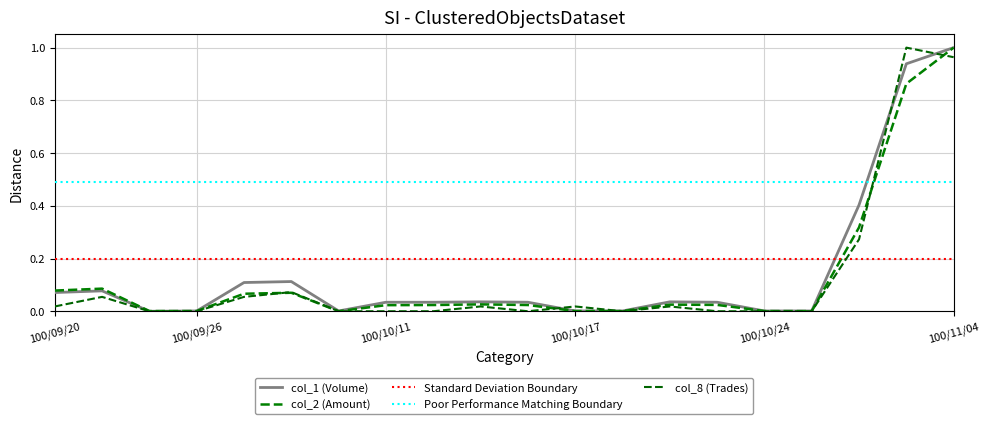

Does the chart display data point markers on the line(s)?

No